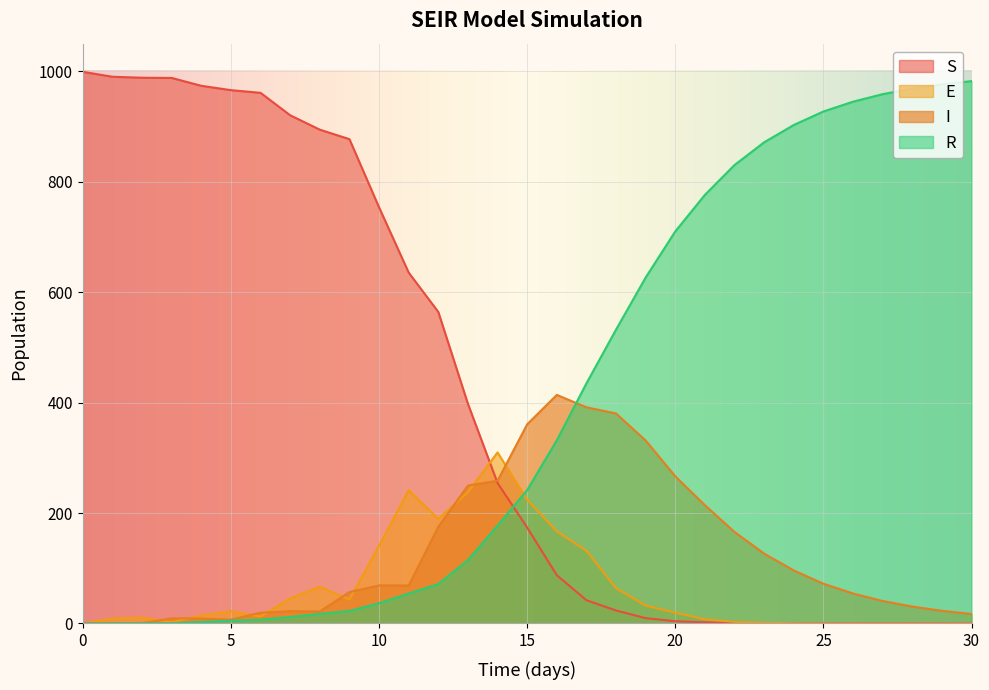

How many lines are shown in the chart?

4